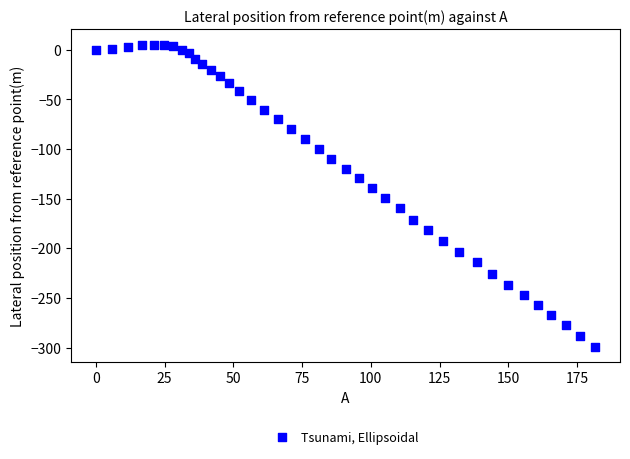

What is the range of Y values (max minus min)?

304.7